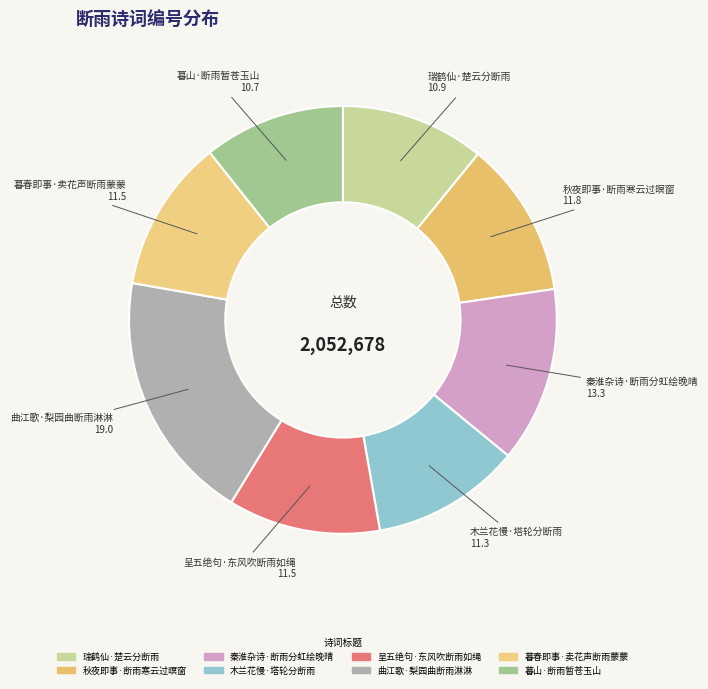

Does any single category account for the majority?

No